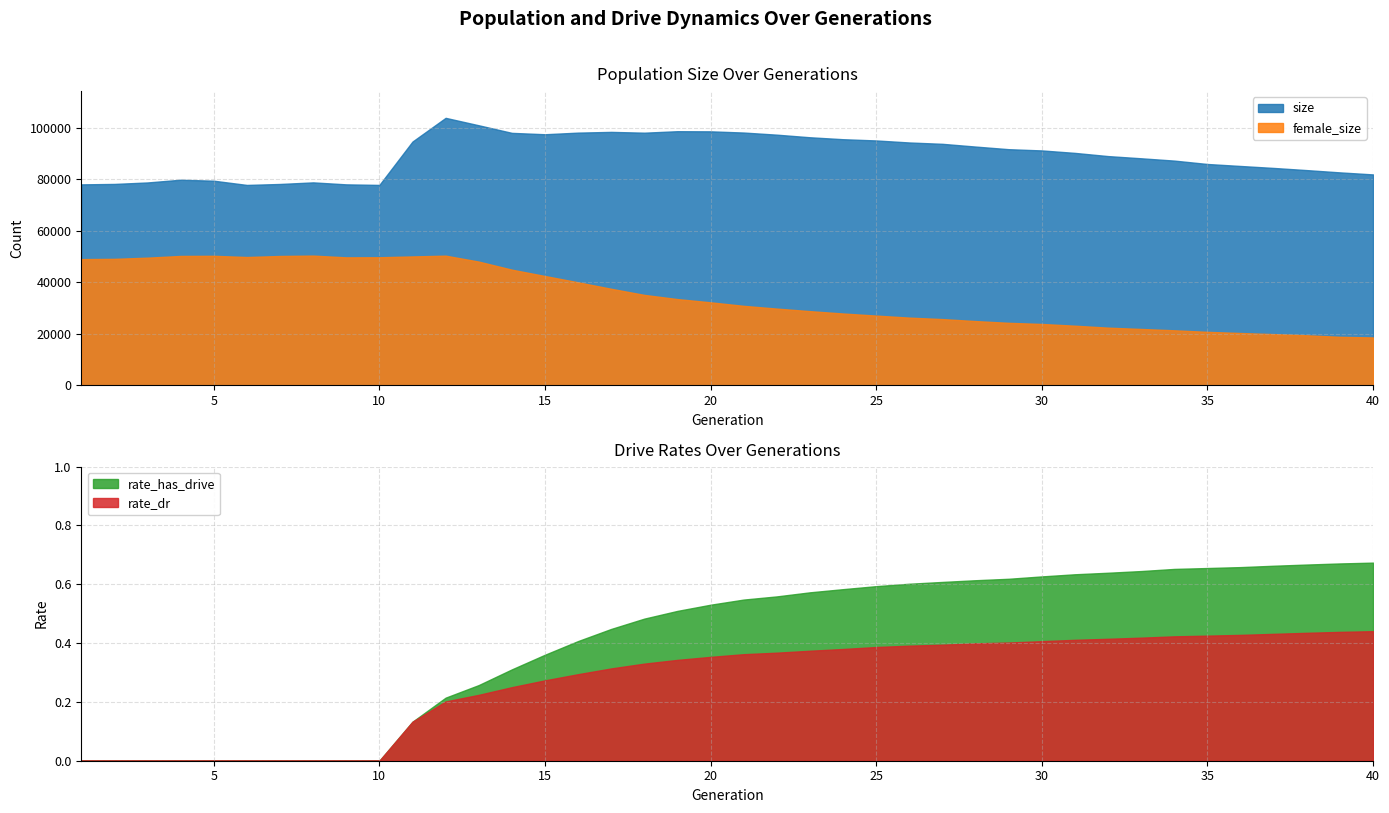

What is the difference between the second highest and second lowest values in the rate_has_drive series?

0.7